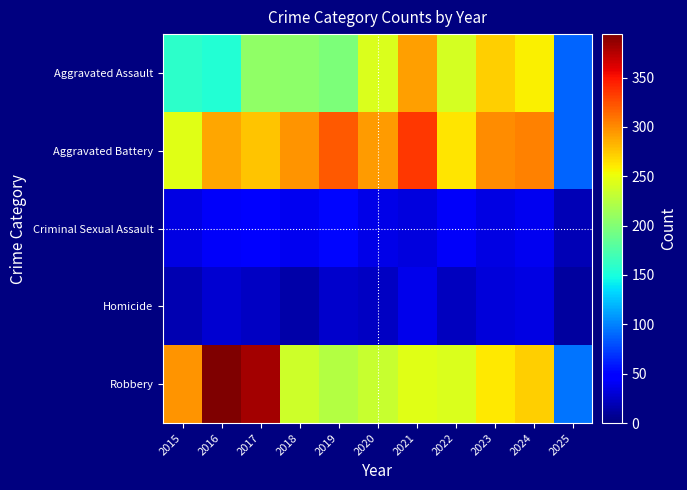

At 2019, list the series in order from smallest to largest.

Homicide, Criminal Sexual Assault, Aggravated Assault, Robbery, Aggravated Battery